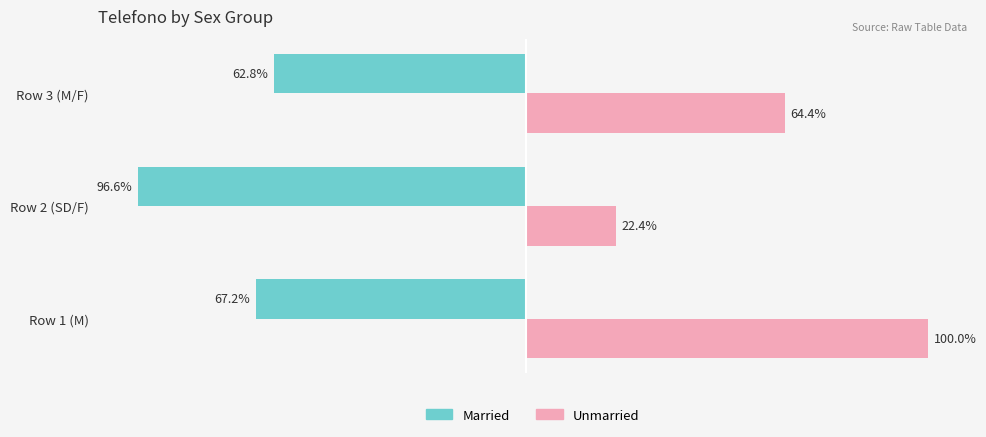

At which category is the sum across all series the highest?

Row 1 (M)